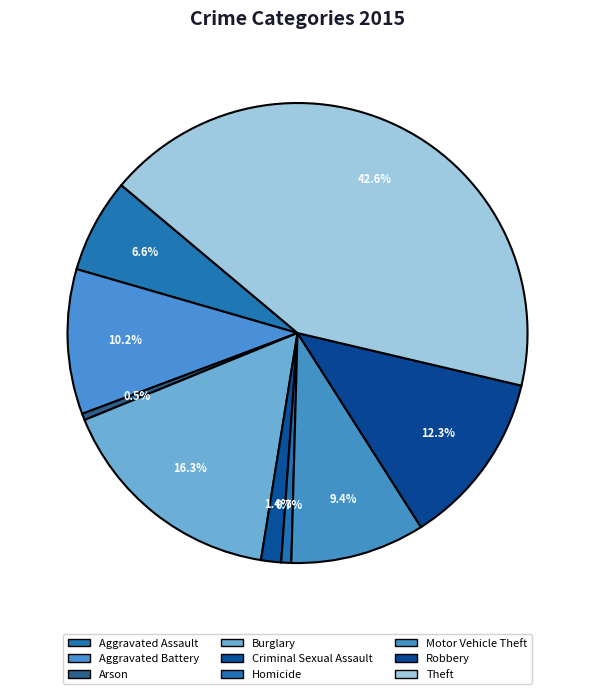

What percentage is NOT represented by Motor Vehicle Theft?

90.6%